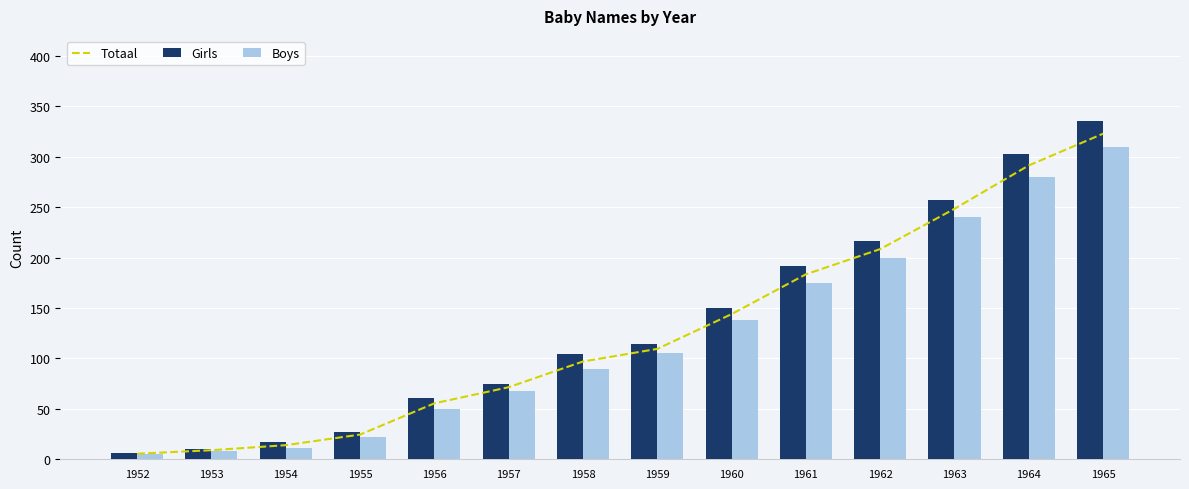

The value of Boys at 1962 is 200.0. True or false?

True